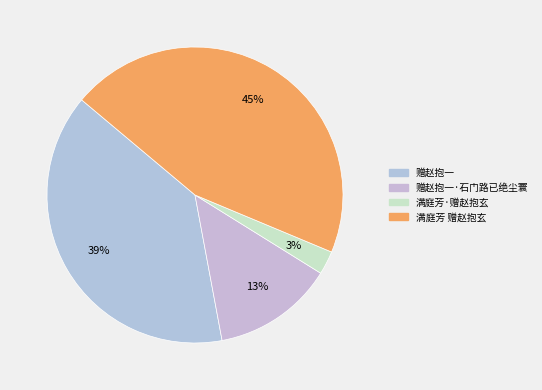

Rank the categories by value from lowest to highest.

满庭芳·赠赵抱玄, 赠赵抱一·石门路已绝尘寰, 赠赵抱一, 满庭芳 赠赵抱玄